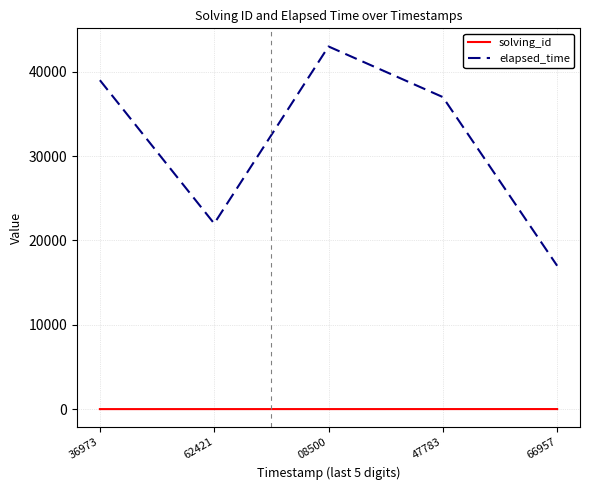

True or false: solving_id and elapsed_time intersect in this chart.

False